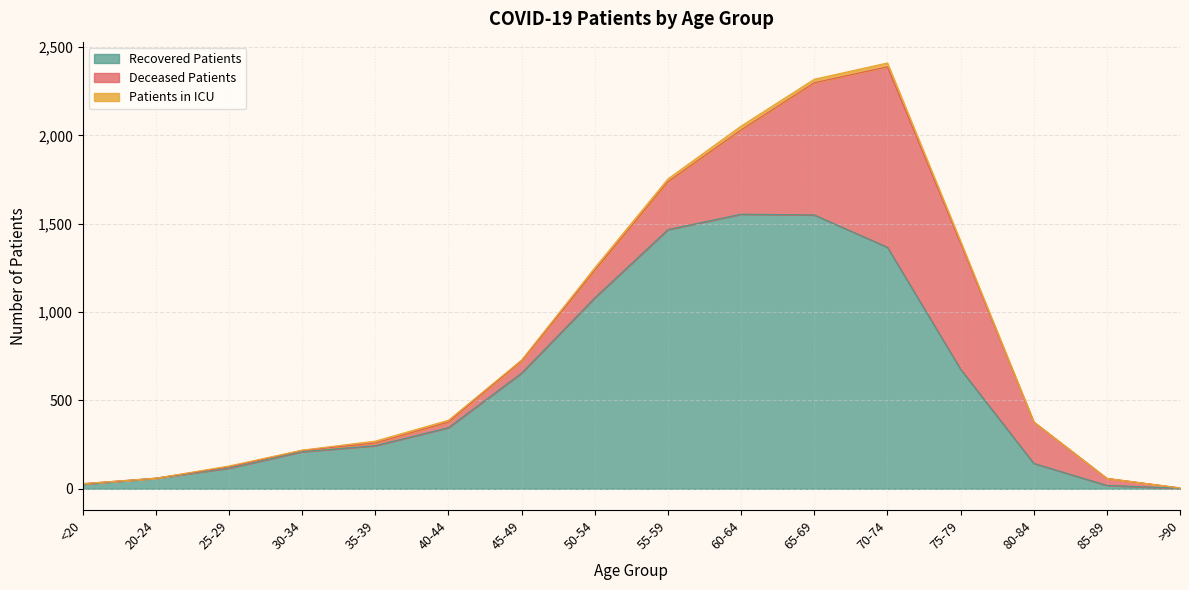

Which series has the largest range (max minus min)?

recovered_patients